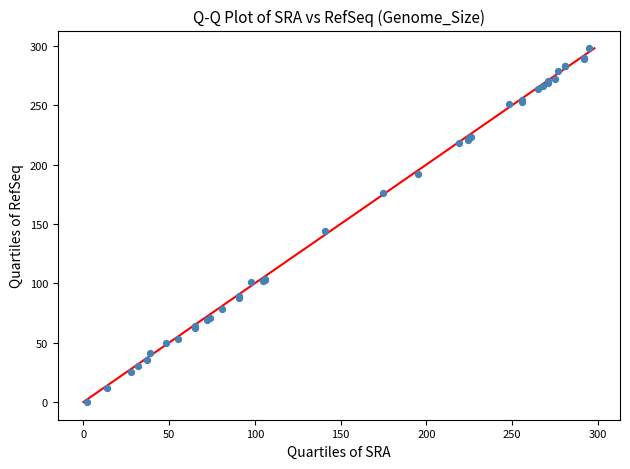

What Y value in the scatter plot is closest to 149?

144